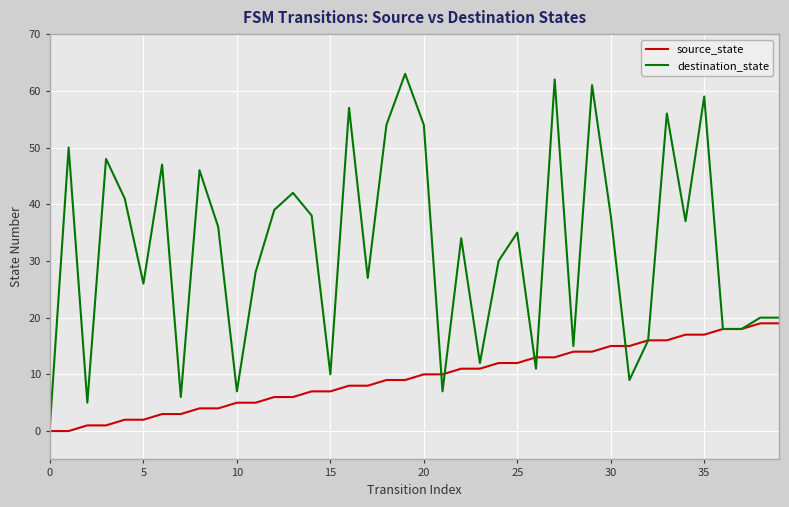

List the series in order of their overall mean, lowest first.

source_state, destination_state